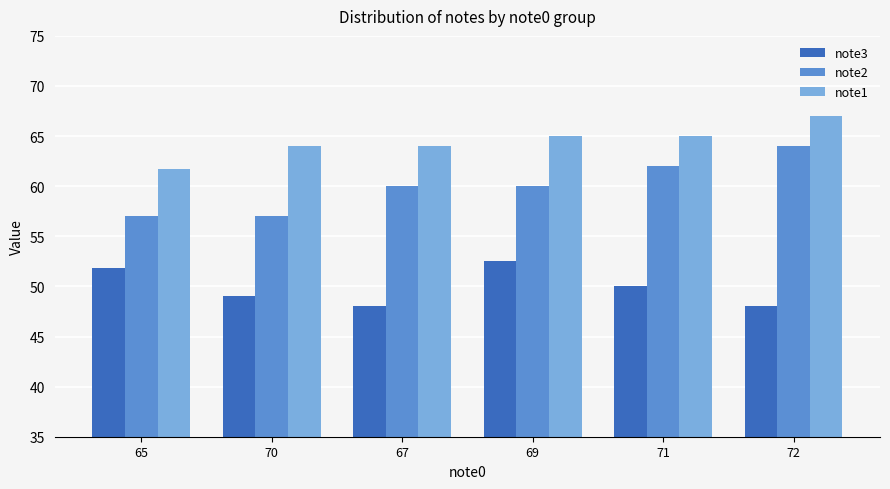

What is the difference between the maximum and minimum values in the note3 series?

4.5